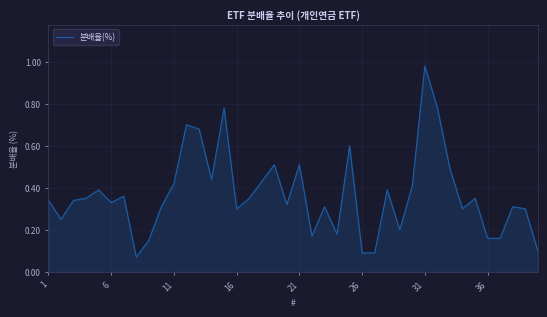

What is the difference between the maximum and minimum values?

0.9